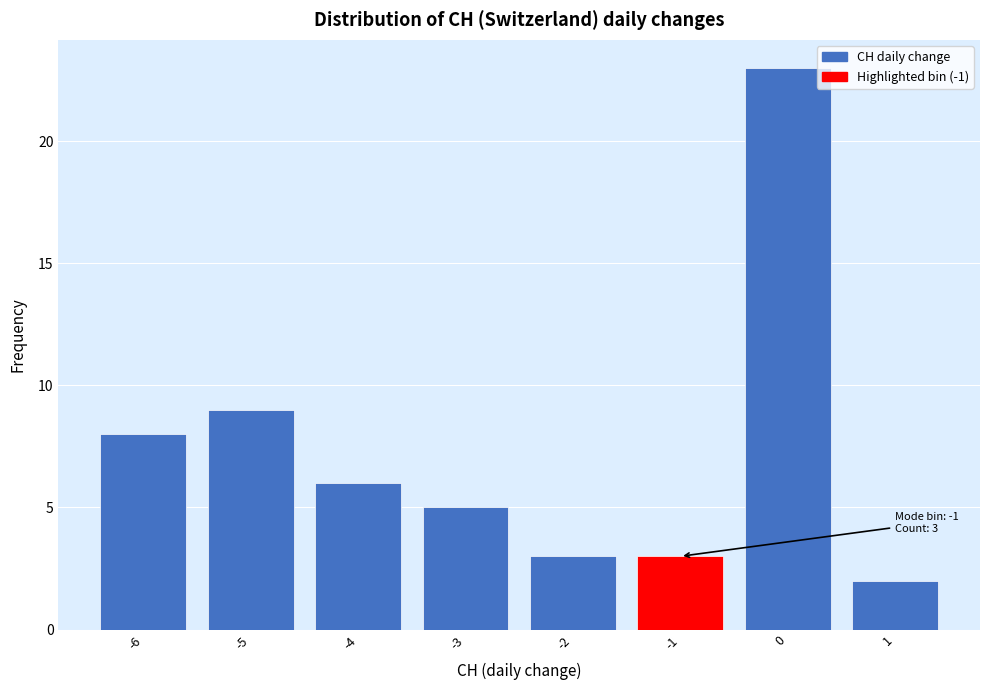

Which range on the x-axis has the tallest bar?

-0.5 to 0.5